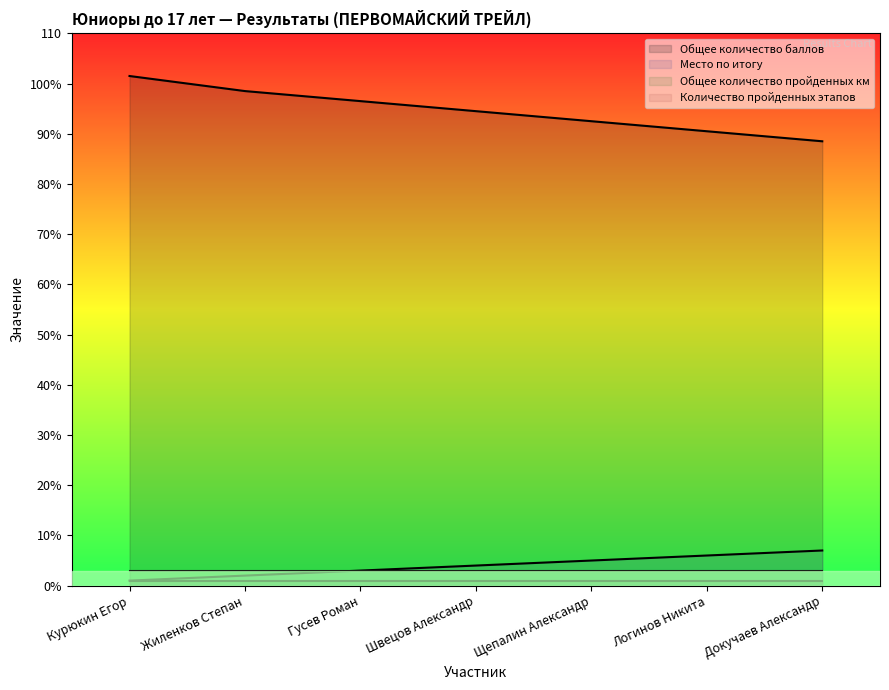

What is the smallest value displayed?

1.0